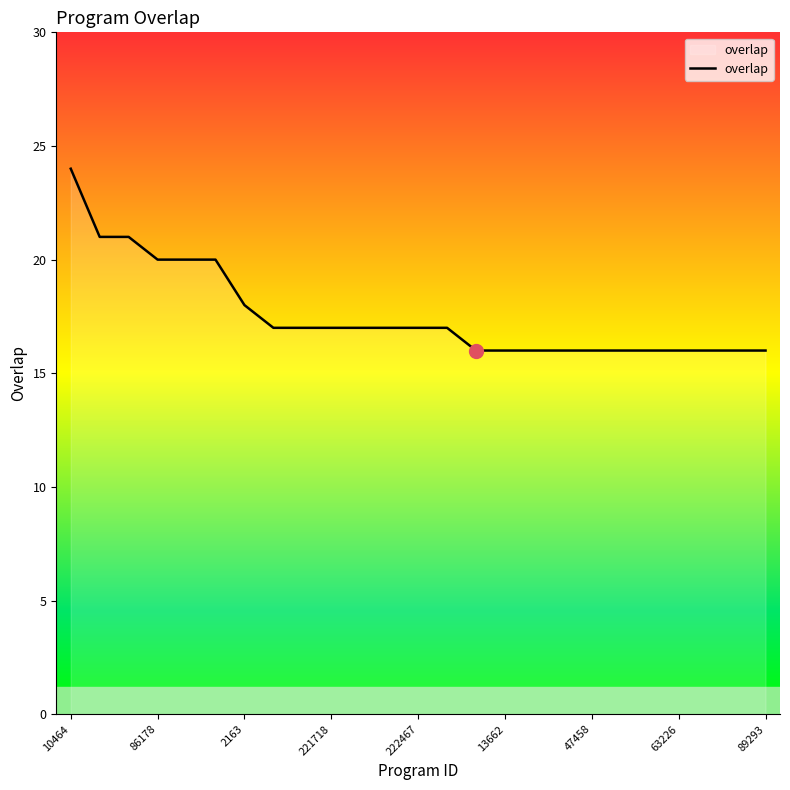

What is the difference between the maximum and minimum values?

8